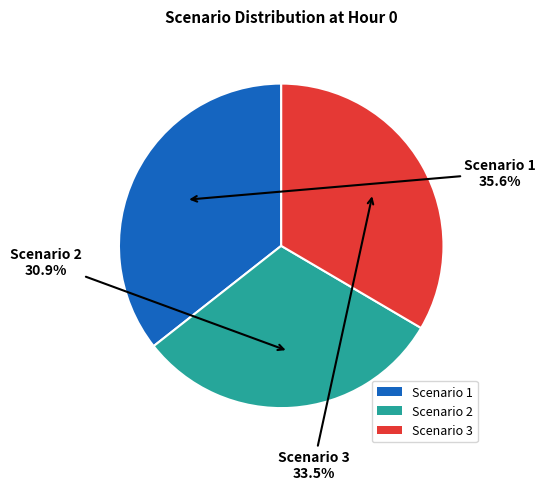

Between Scenario 1 and Scenario 3, which is larger?

Scenario 1